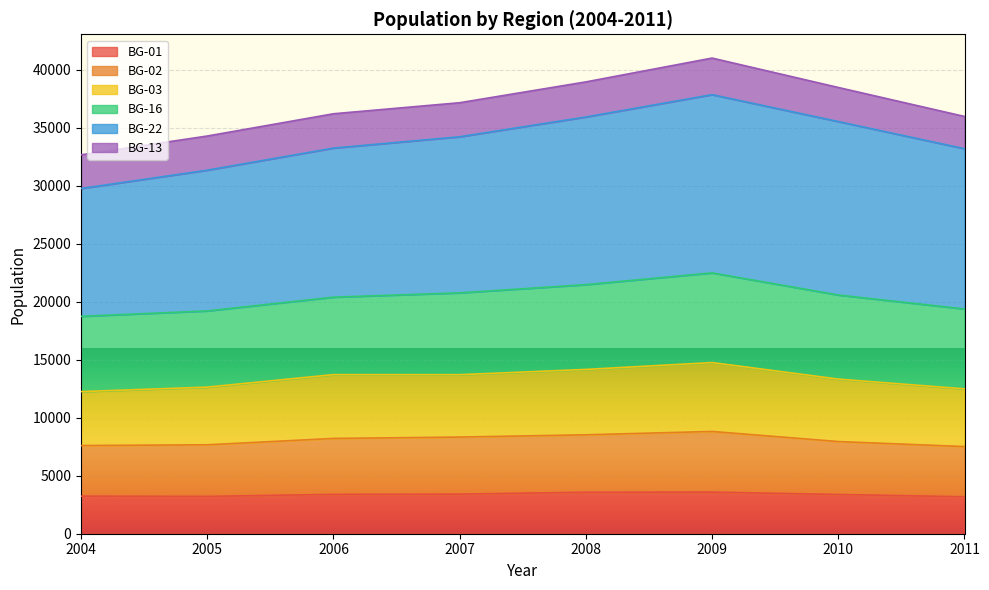

True or false: BG-03 and BG-02 intersect in this chart.

False